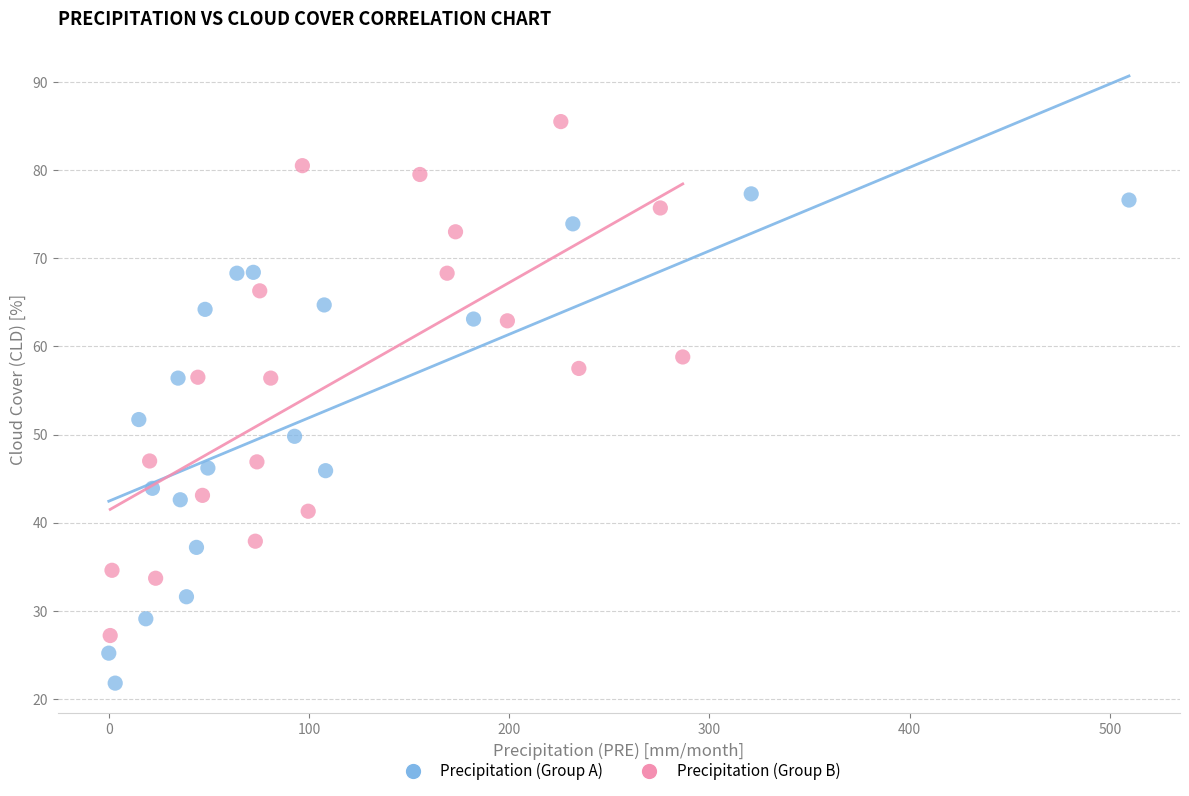

What are all the series names shown in the legend?

Precipitation (Group A), Precipitation (Group B)